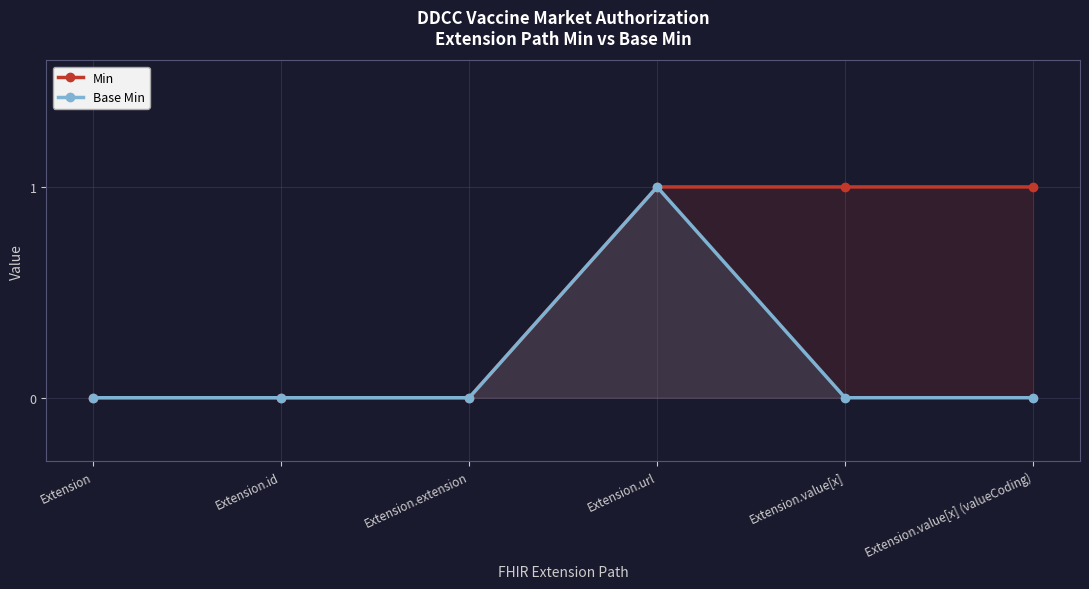

What is the difference between the maximum and minimum values in the Min series?

1